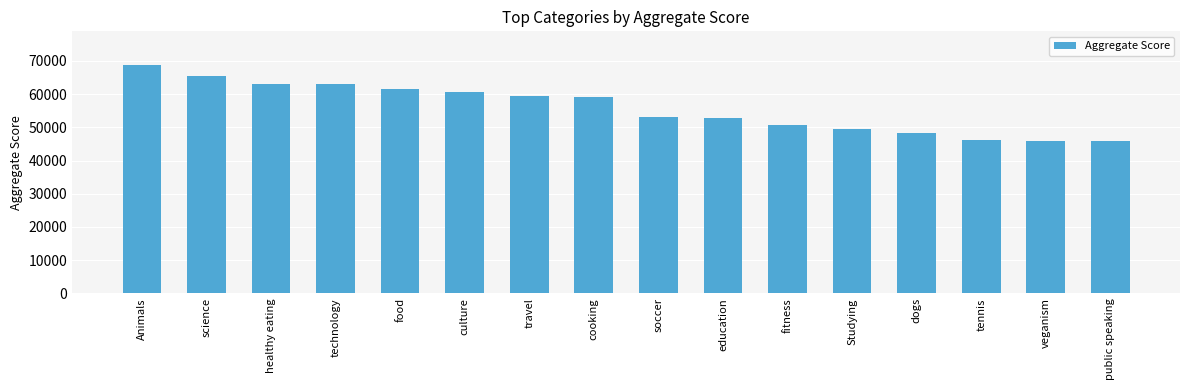

What value does the data have at healthy eating?

63138